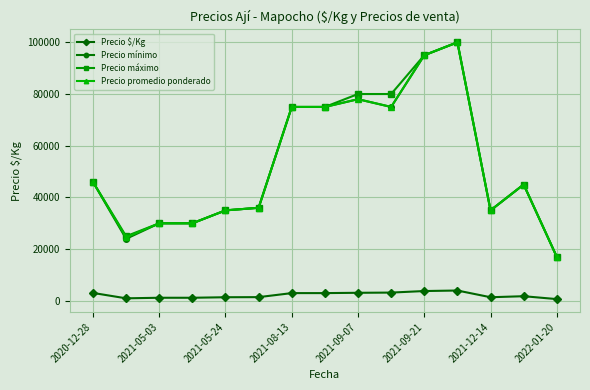

What is the maximum value for Precio $/Kg?

4000